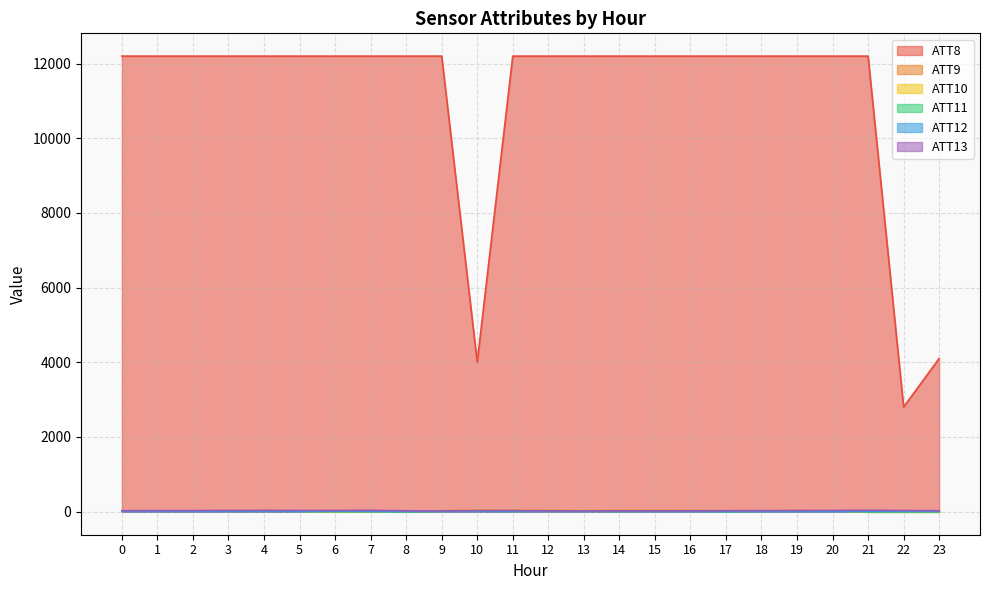

What is the minimum value for ATT11?

-10.0